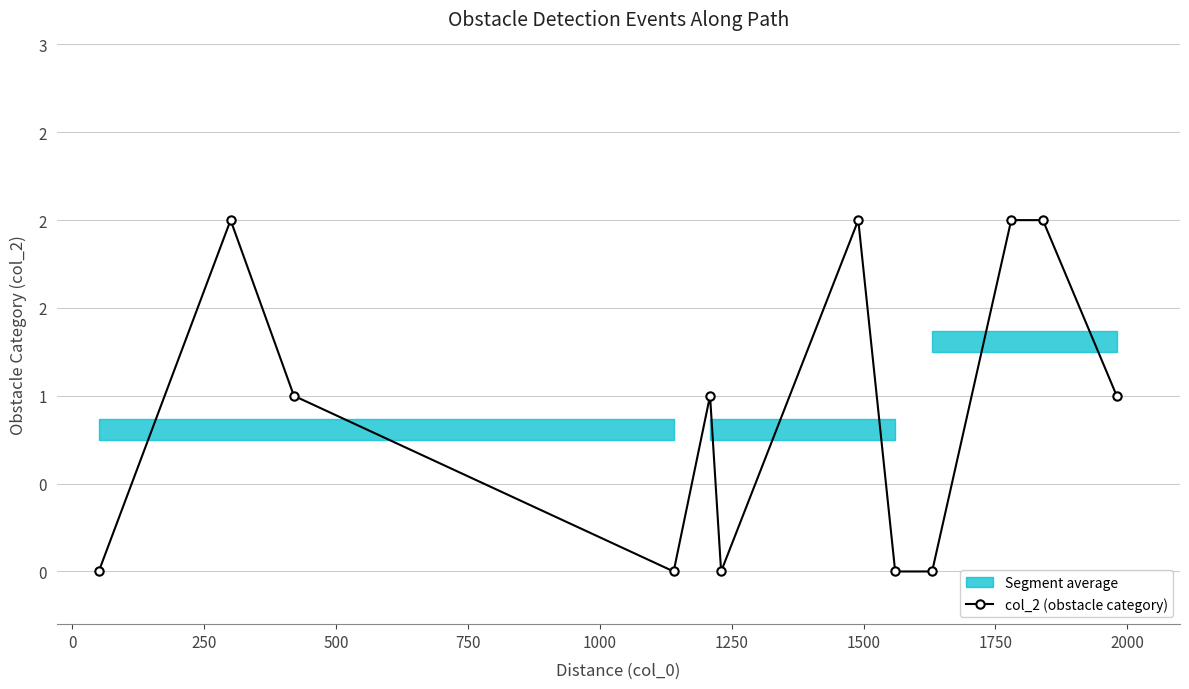

Is this an area chart (filled region under the line)?

No